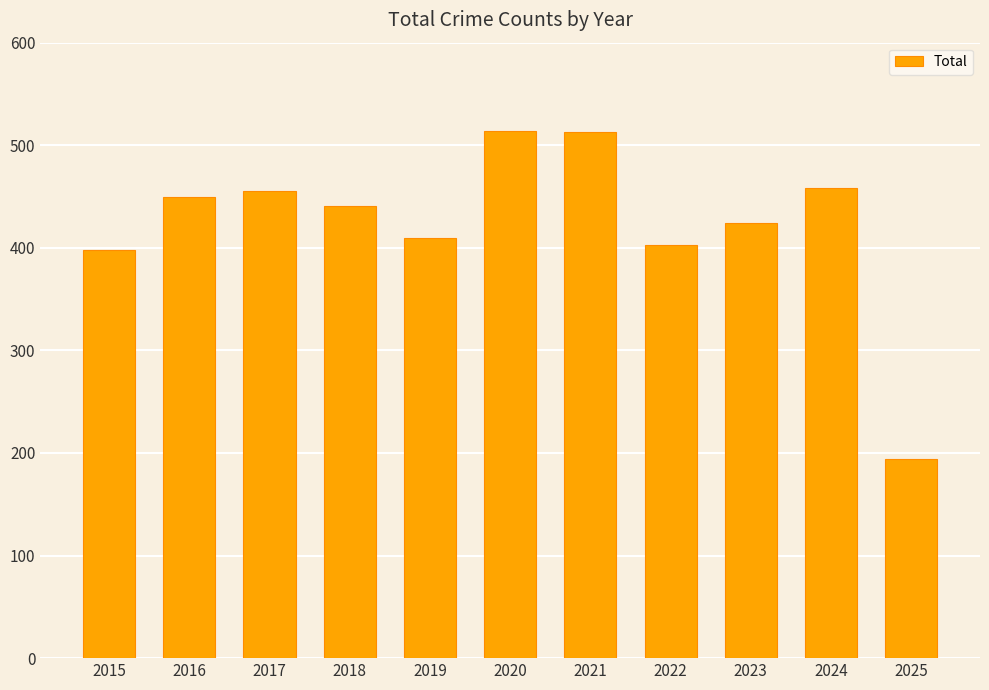

Which label corresponds to the smallest value in the chart?

2025